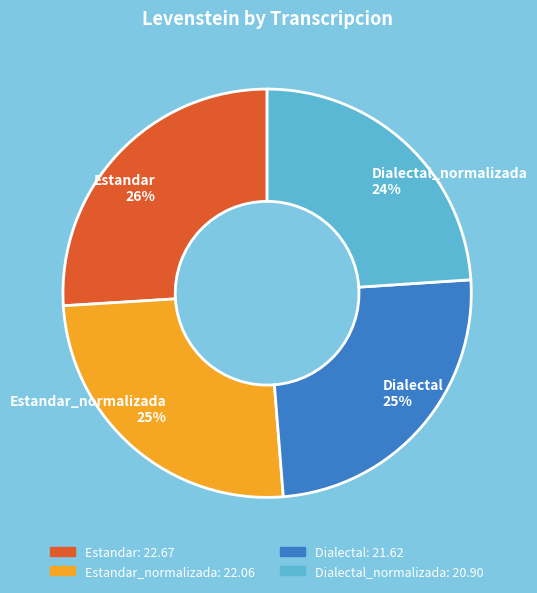

Which slice is the largest?

Estandar